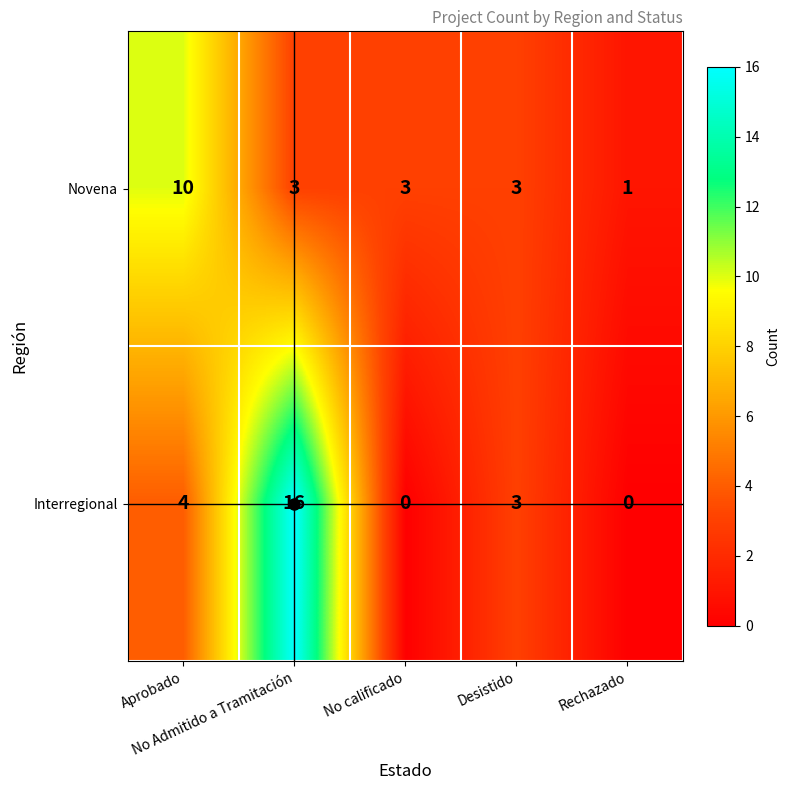

Which series has the largest total across all categories?

Interregional